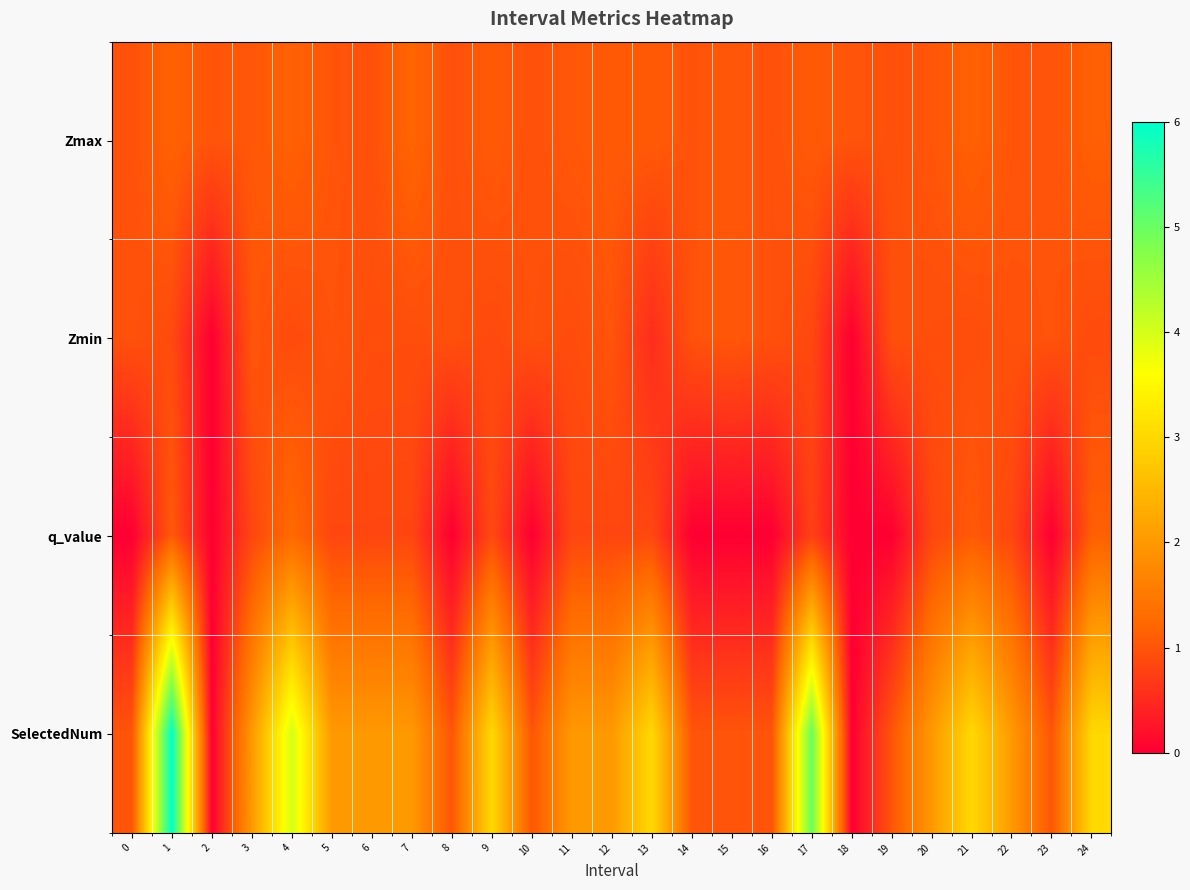

How many categories are shown in the chart?

25